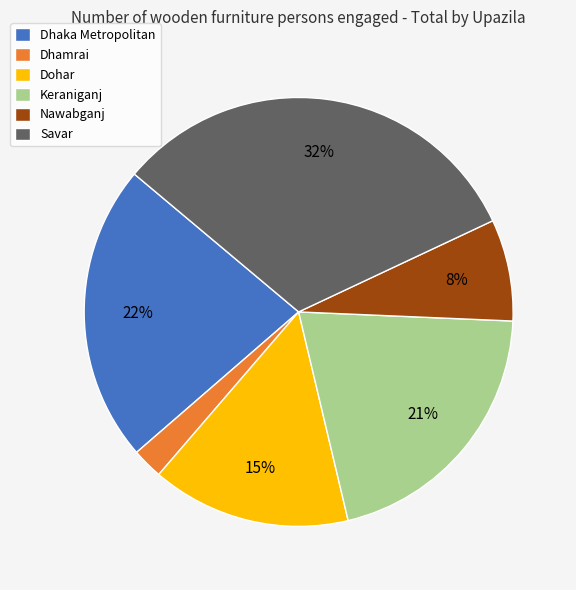

Do Dohar and Nawabganj together represent more than half of the pie?

No